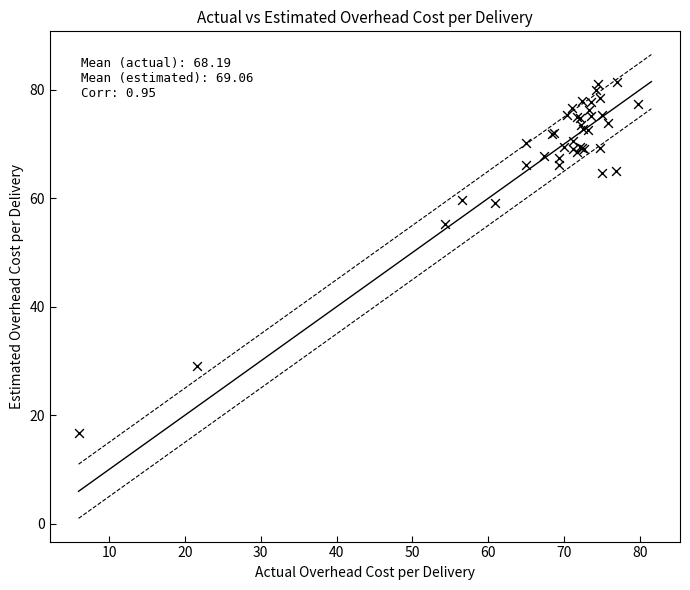

What Y value in the scatter plot is closest to 49?

55.2